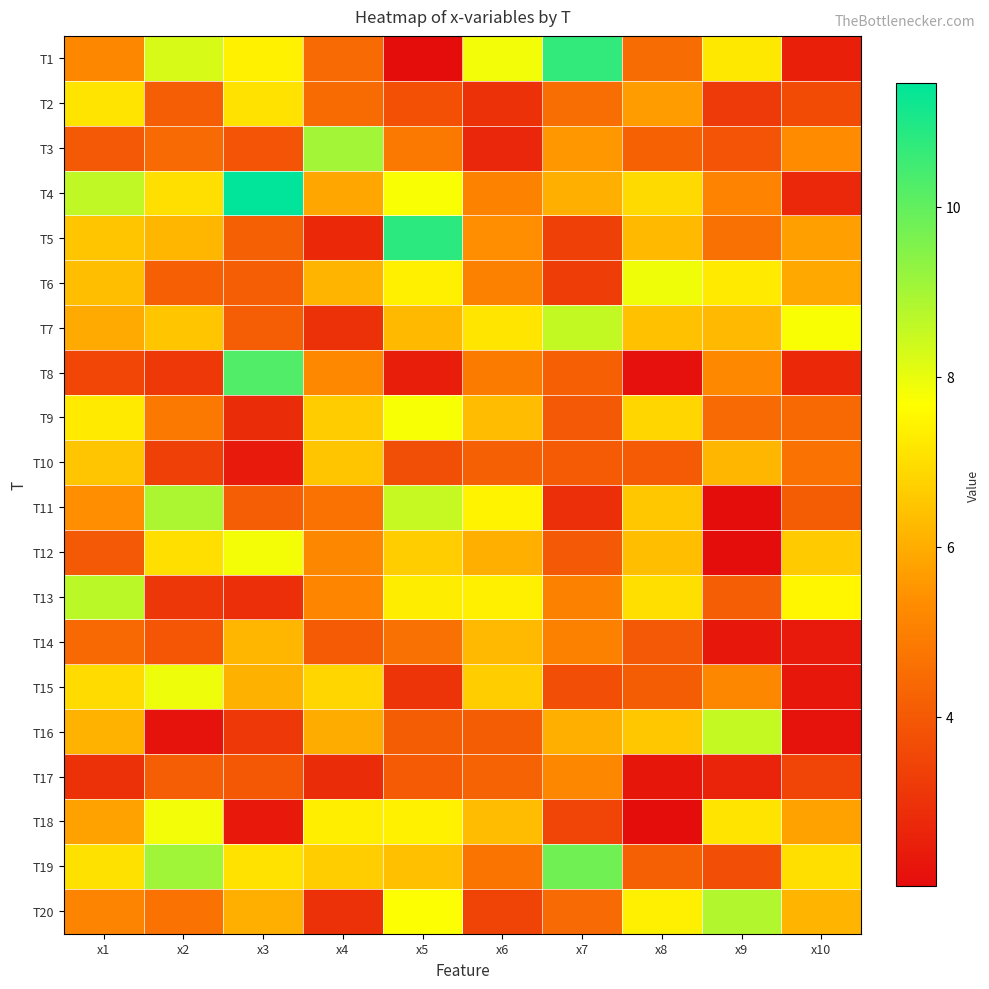

What is the spread (max minus min) of values at x5?

8.8